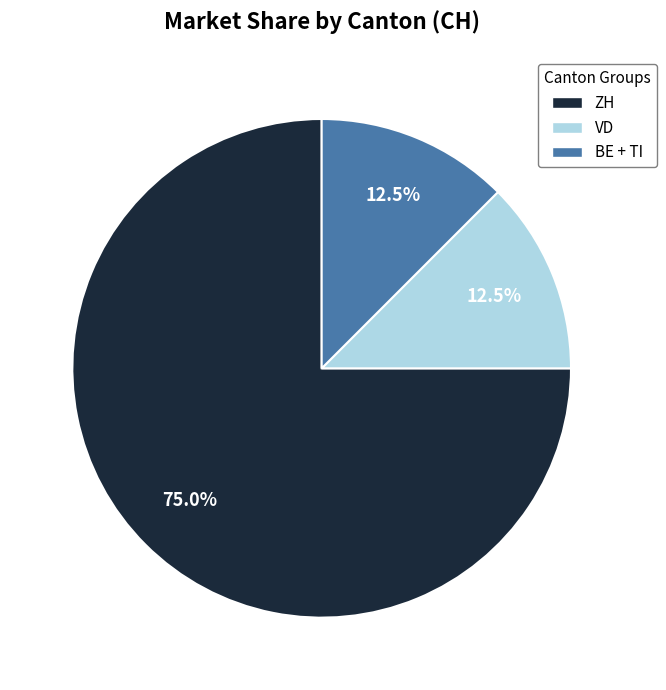

Between ZH and BE + TI, which is larger?

ZH